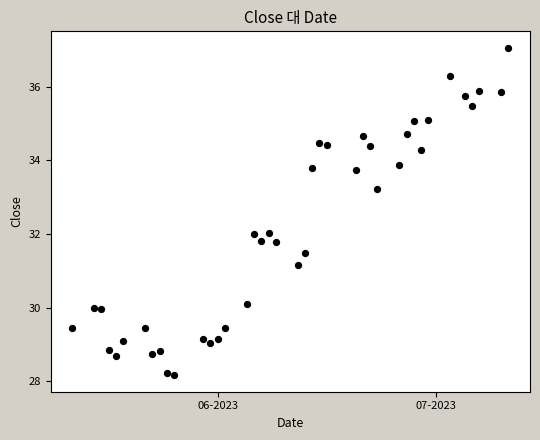

What is the range of X values (max minus min)?

60.0